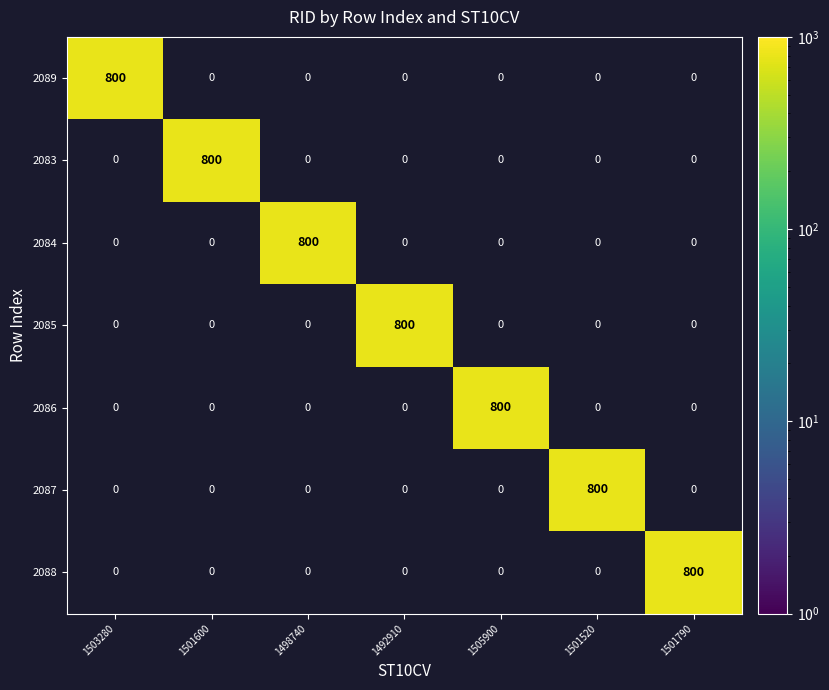

What is the difference between the highest and lowest values at 1503280?

800